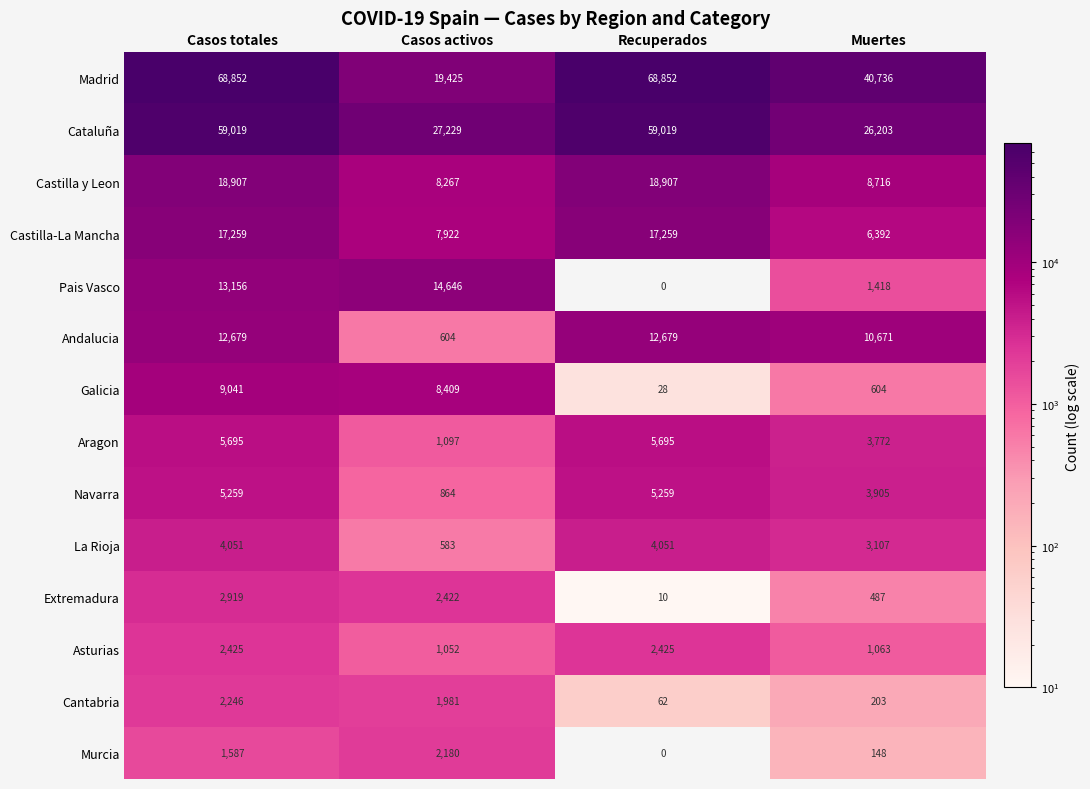

At which label does Pais Vasco reach its minimum?

Recuperados